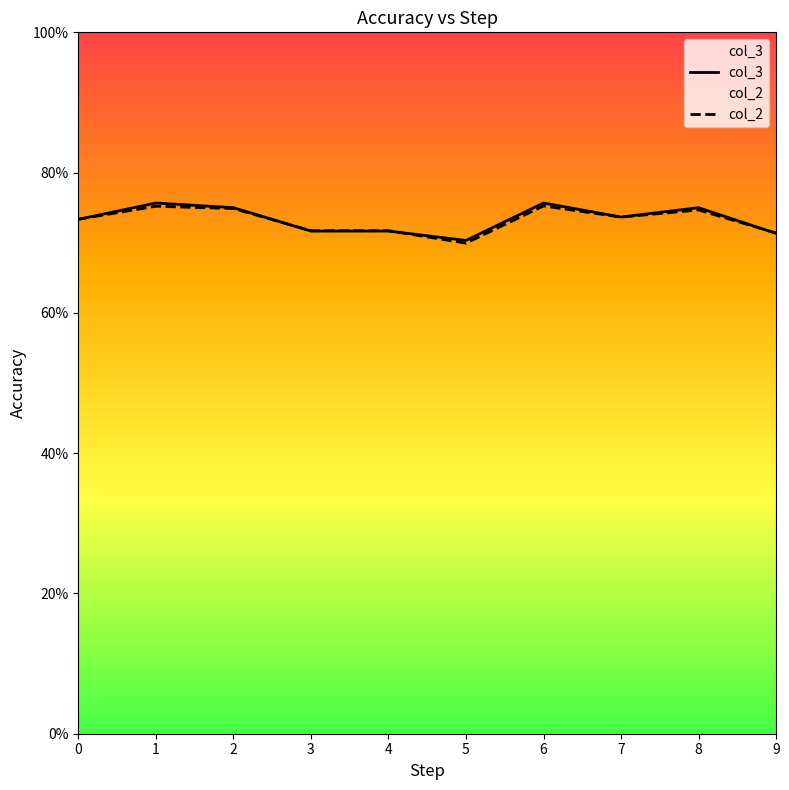

After their last crossing, which series has the higher values: col_2 or col_3?

col_2